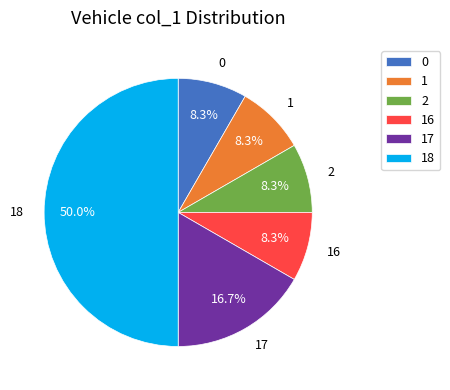

What is the total percentage of 17 and 16?

25.0%